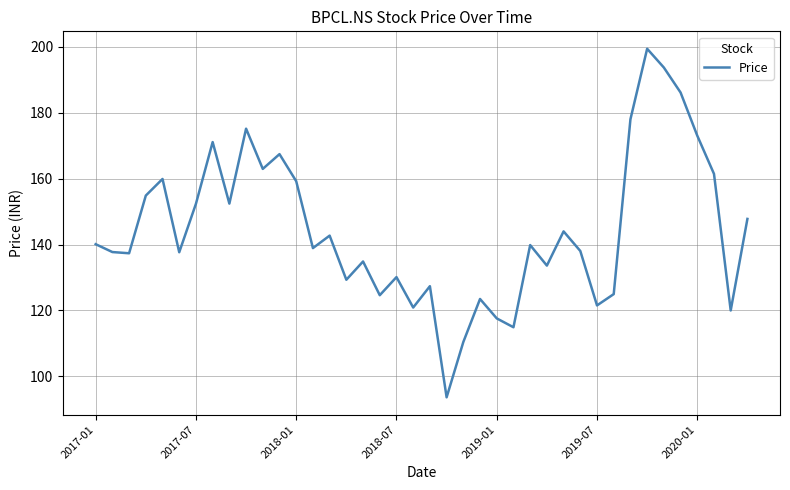

What is the difference between the maximum and minimum values?

105.8